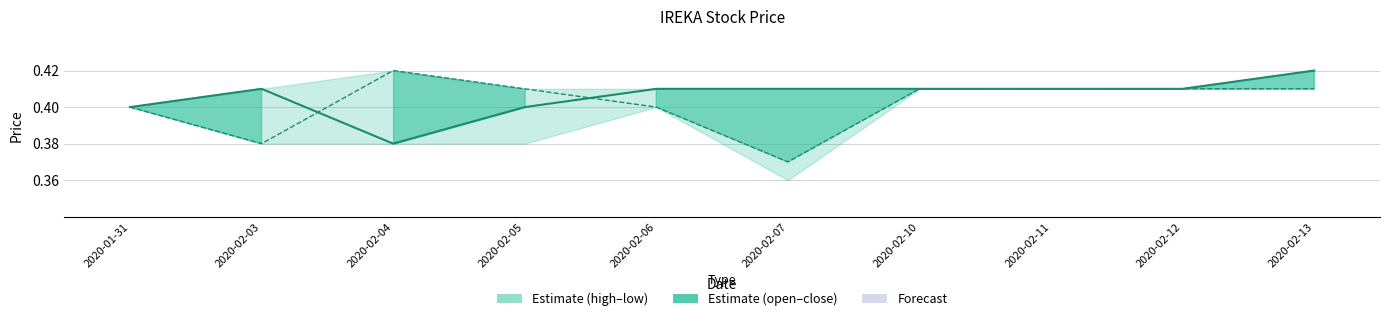

What is the highest value of the close line series?

0.4